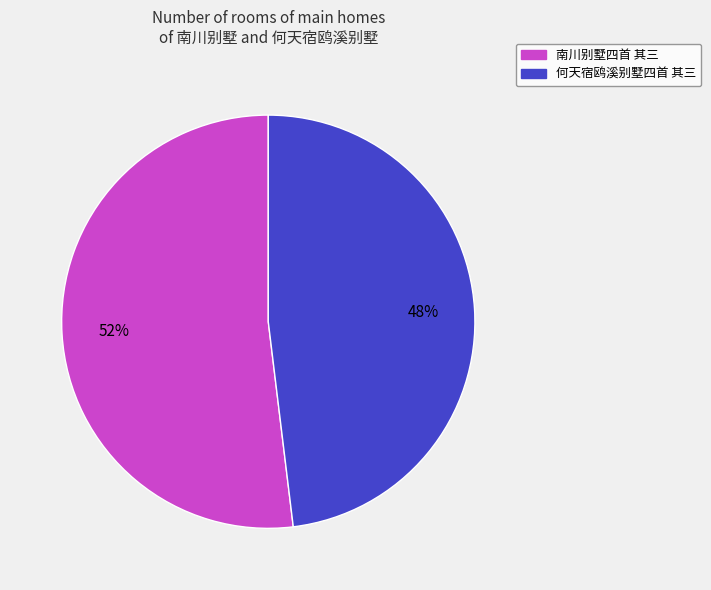

Which slice represents more than half of the pie?

南川别墅四首 其三